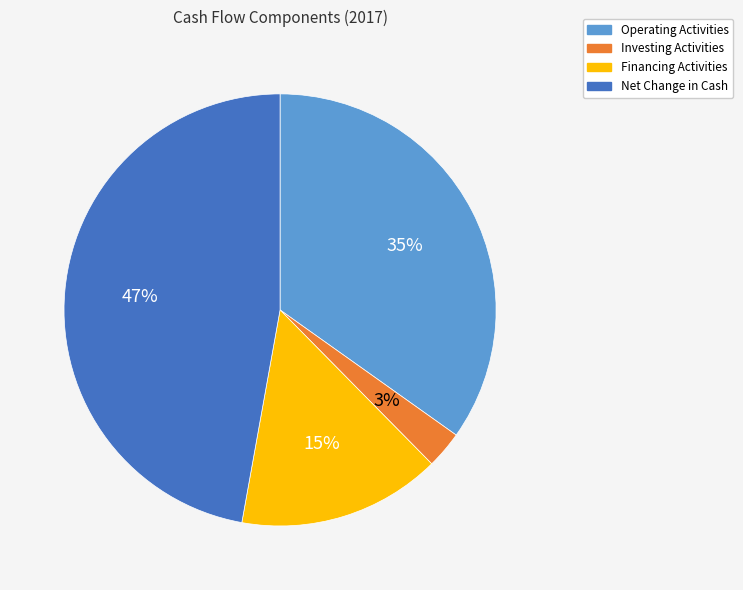

Rank the categories by value from lowest to highest.

Investing Activities, Financing Activities, Operating Activities, Net Change in Cash